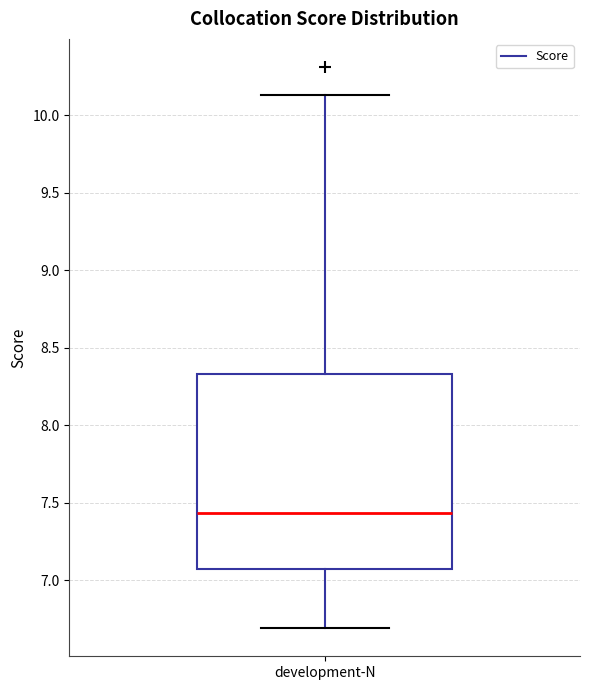

Where is the lower edge of the box for development-N on the y-axis? The values are not printed on the chart, so give them approximately, as read against the axis.

7.05